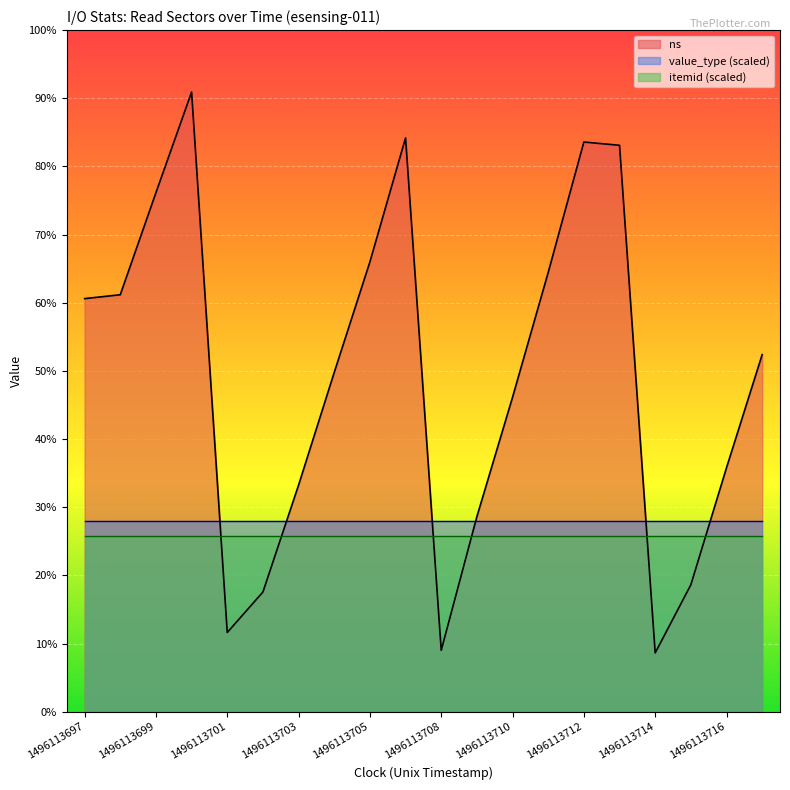

How many lines are shown in the chart?

3